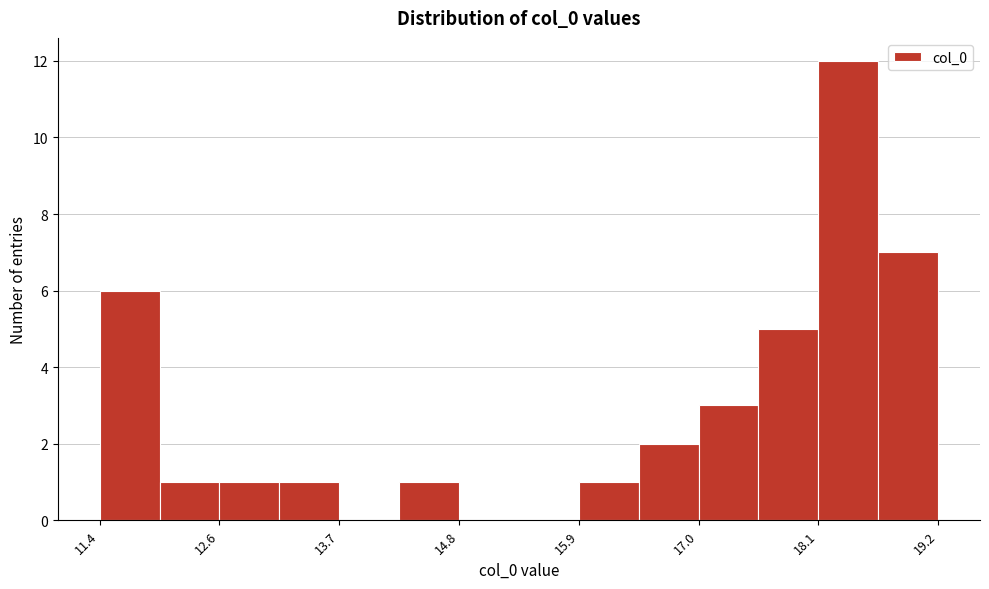

Read against the x-axis, roughly where is the centre of the tallest bar?

18.4